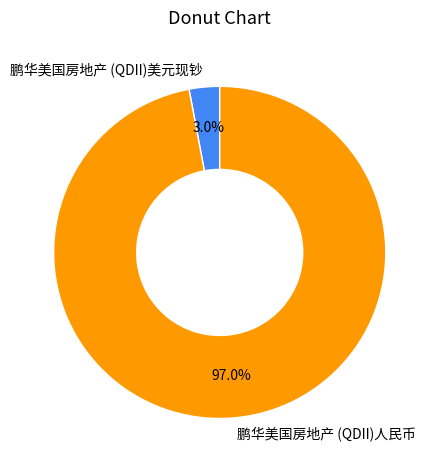

Is the sum of 鹏华美国房地产 (QDII)人民币 and 鹏华美国房地产 (QDII)美元现钞 greater than half?

Yes